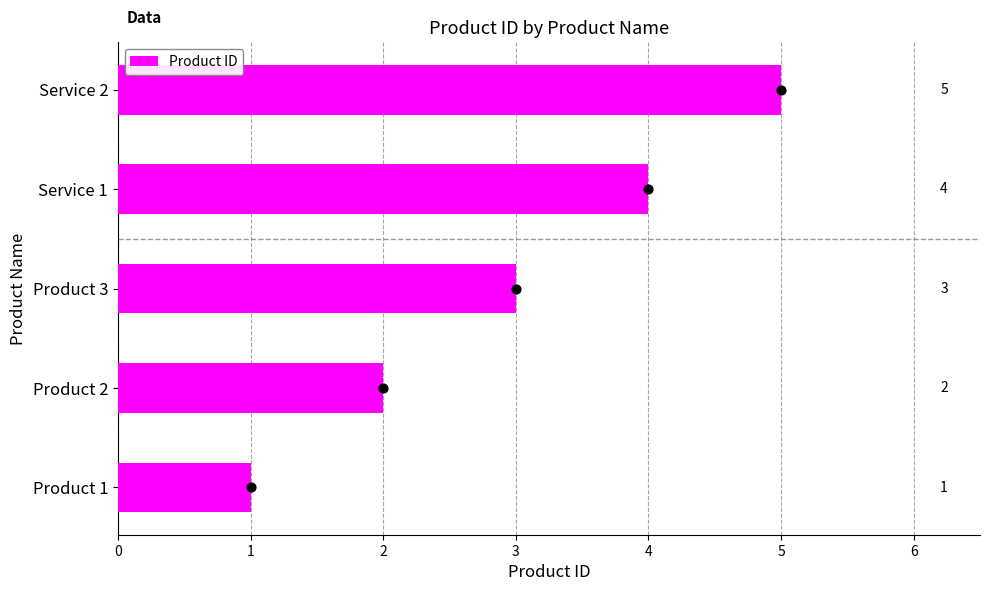

List the labels in order of Product ID value, largest first.

Service 2, Service 1, Product 3, Product 2, Product 1